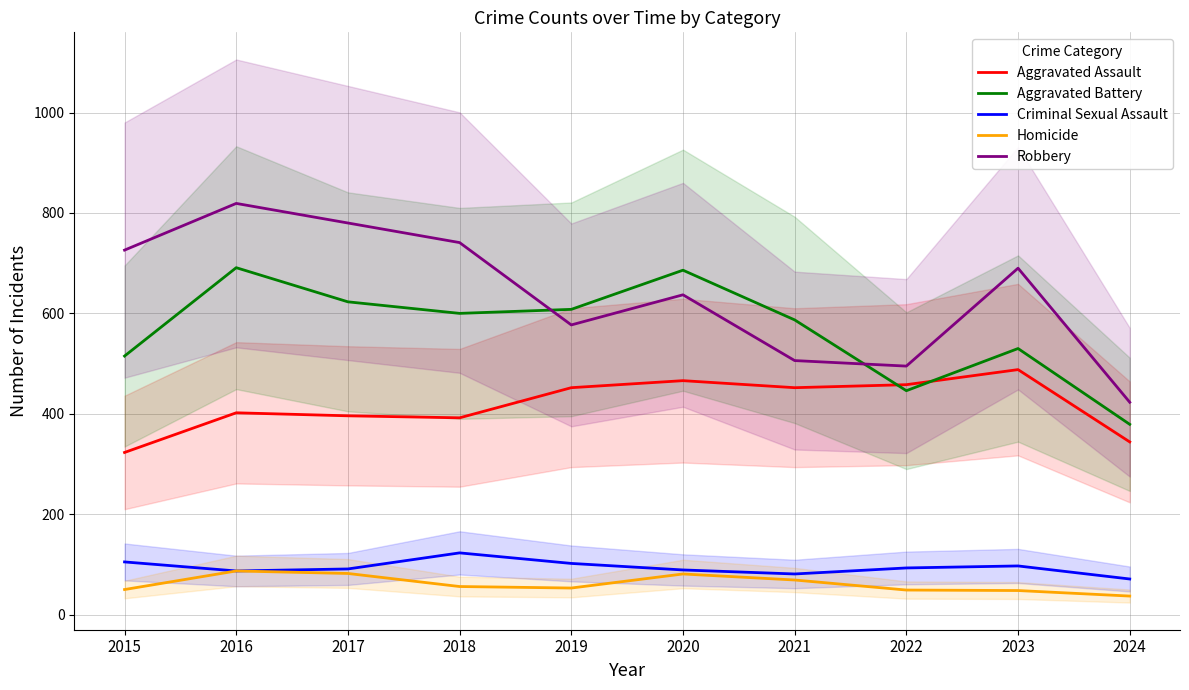

At which label does Criminal Sexual Assault first exceed 93?

2015